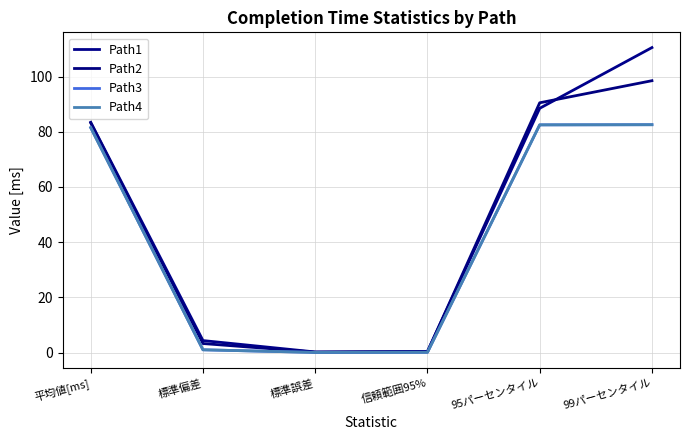

How many lines are shown in the chart?

4